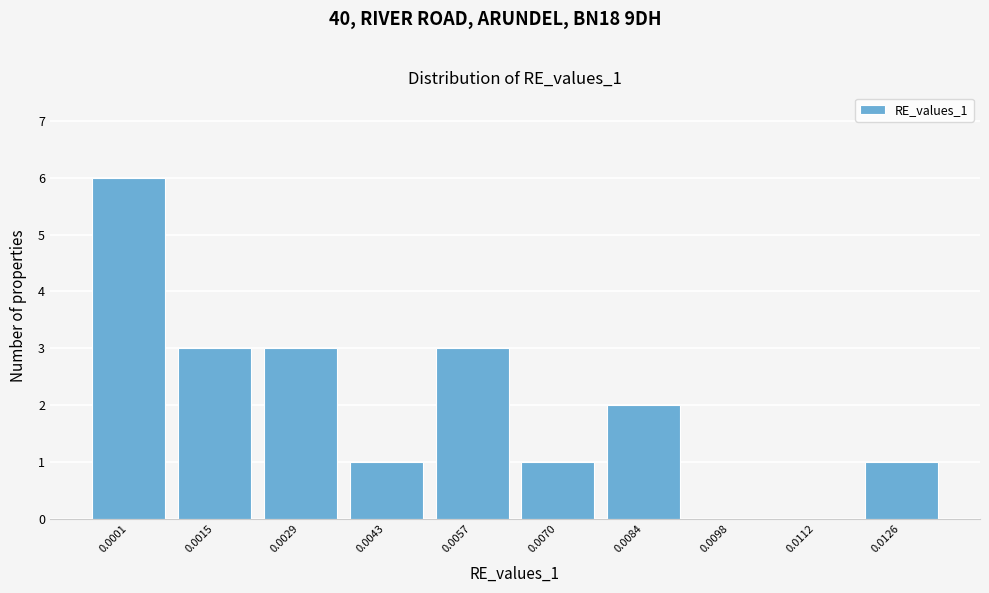

Reading left to right, transcribe all the data shown in this chart.

0.0001=6	0.0015=3	0.0029=3	0.0043=1	0.0057=3	0.0070=1	0.0084=2	0.0098=0	0.0112=0	0.0126=1